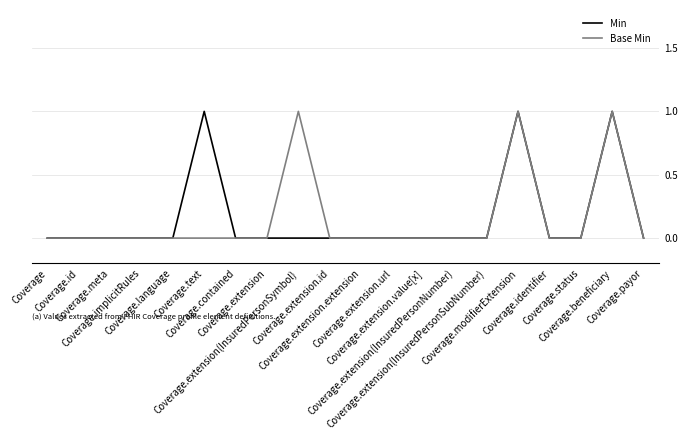

Where is Base Min nearest to the value 0?

Coverage